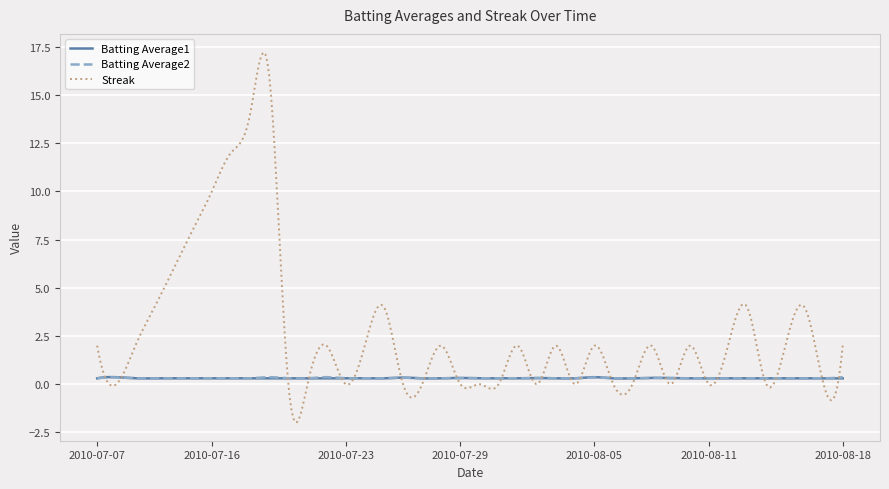

Which series has the largest total across all categories?

Streak